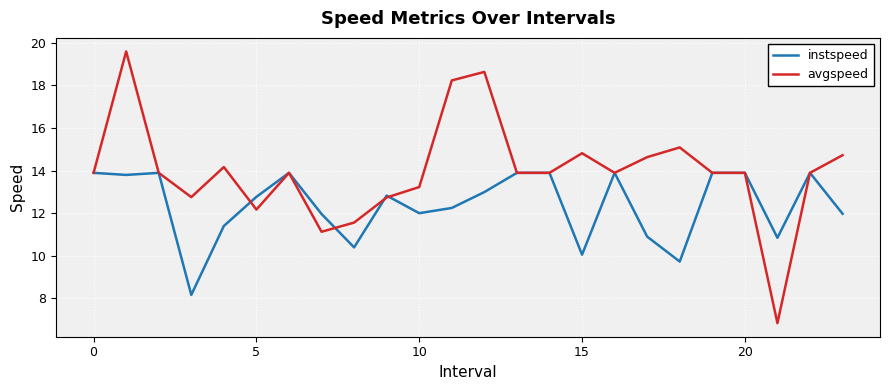

How many distinct data groups are displayed?

2